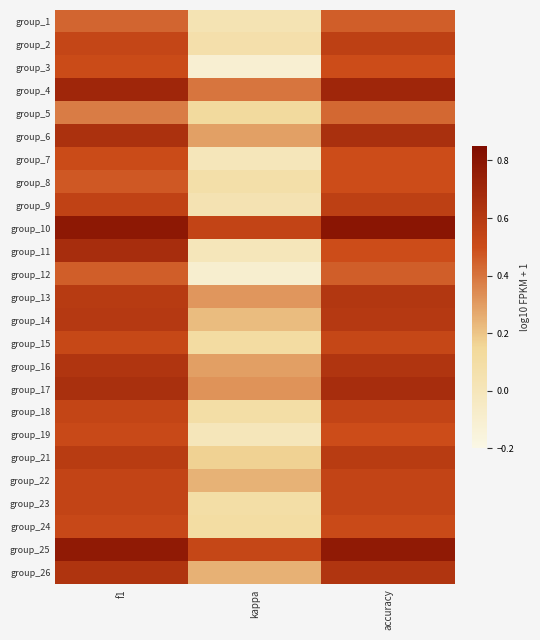

At which category does the chart reach its peak across all series?

accuracy